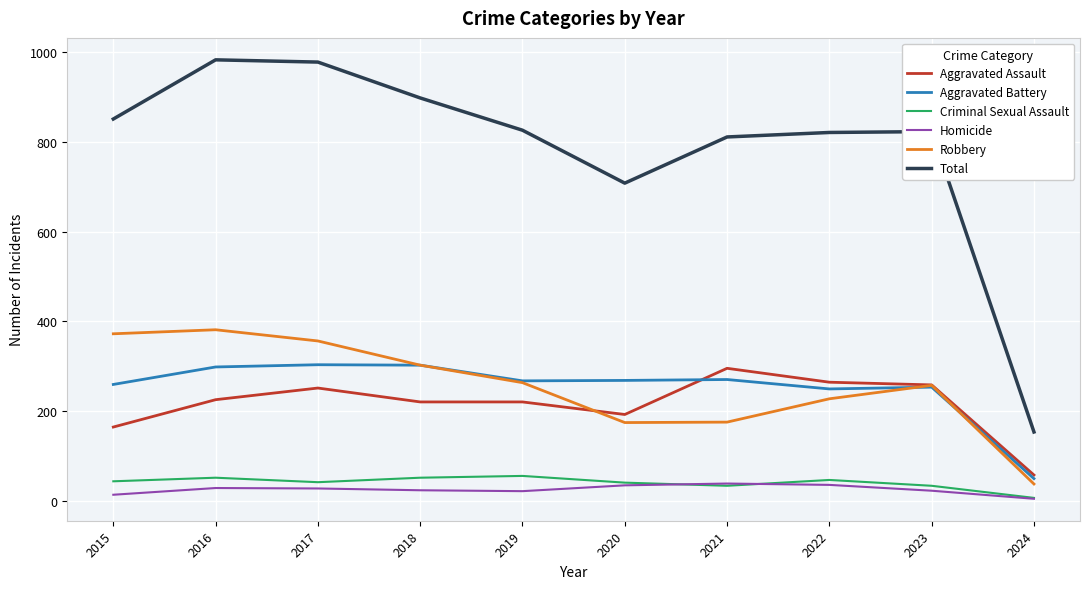

True or false: Homicide and Robbery cross at least once.

False